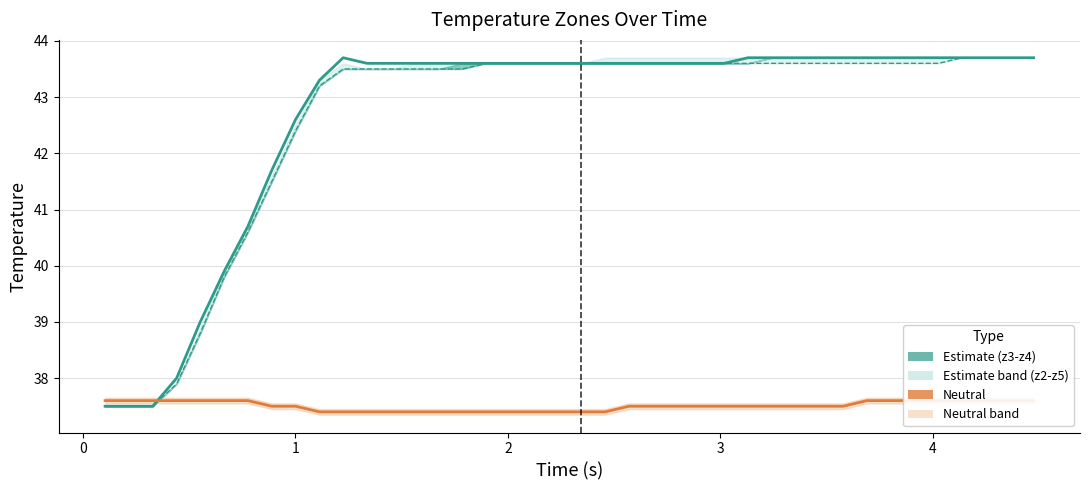

What is the maximum value shown in the chart?

43.7